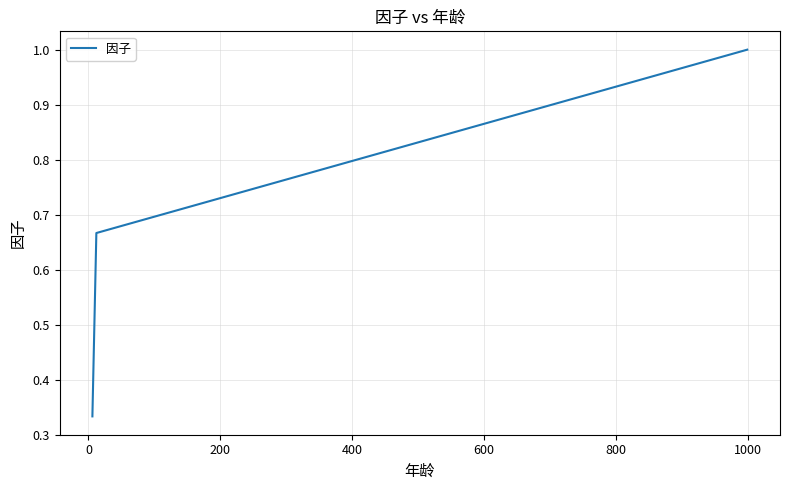

What is the sum of all values?

2.0